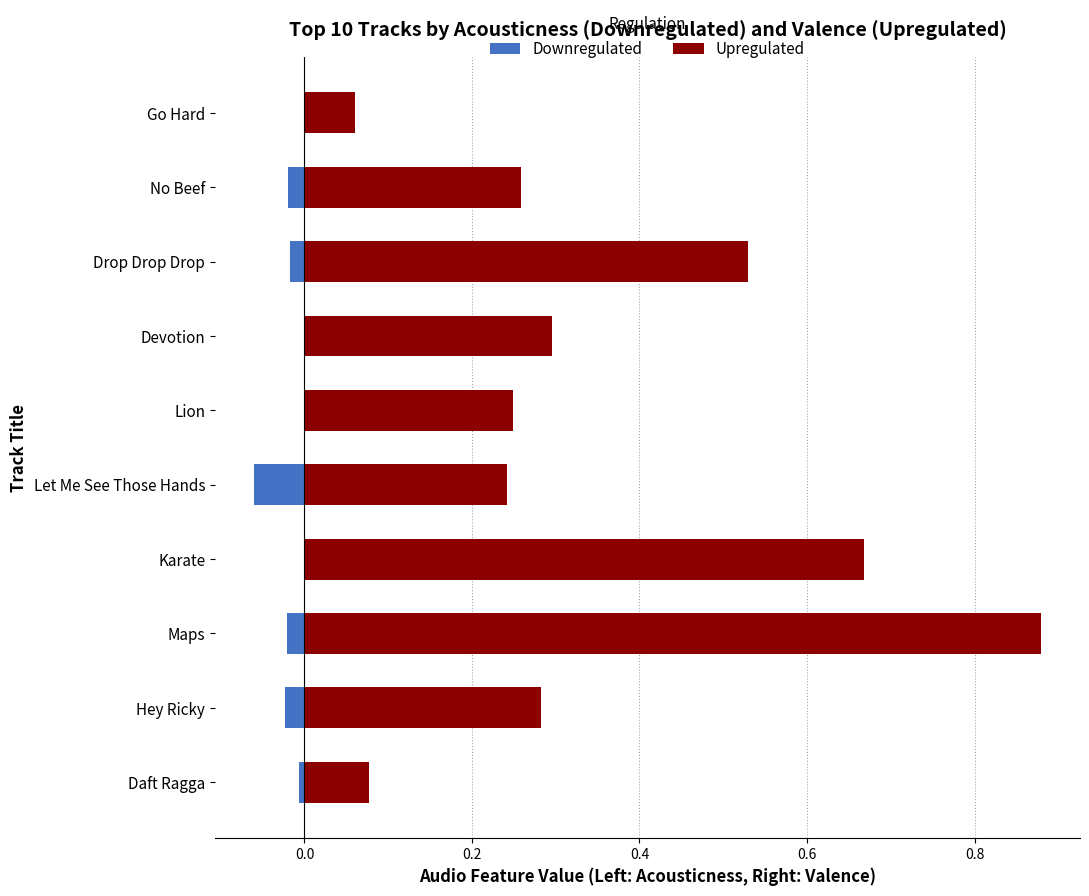

Reading left to right, extract all data points from this chart.

Downregulated: -0.0	-0.0	-0.0	-0.0	-0.0	-0.1	-0.0	-0.0	-0.0	-0.0
Upregulated: 0.1	0.3	0.5	0.3	0.2	0.2	0.7	0.9	0.3	0.1